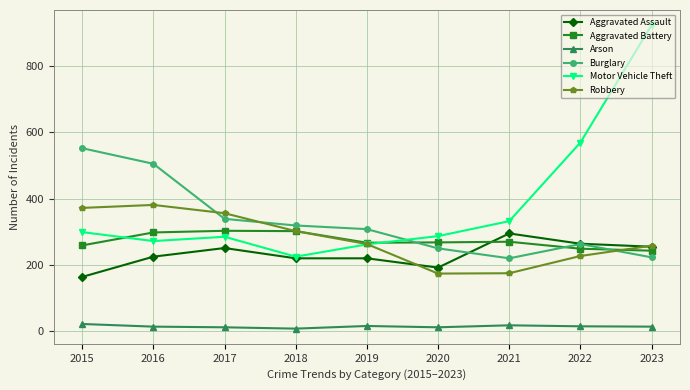

Which label corresponds to the largest value in the chart?

2023